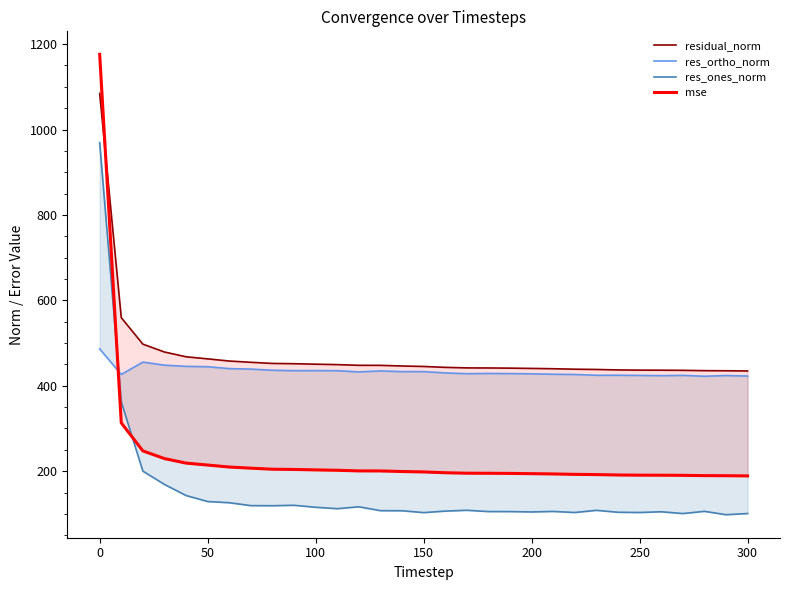

What is the minimum value for res_ones_norm?

98.0